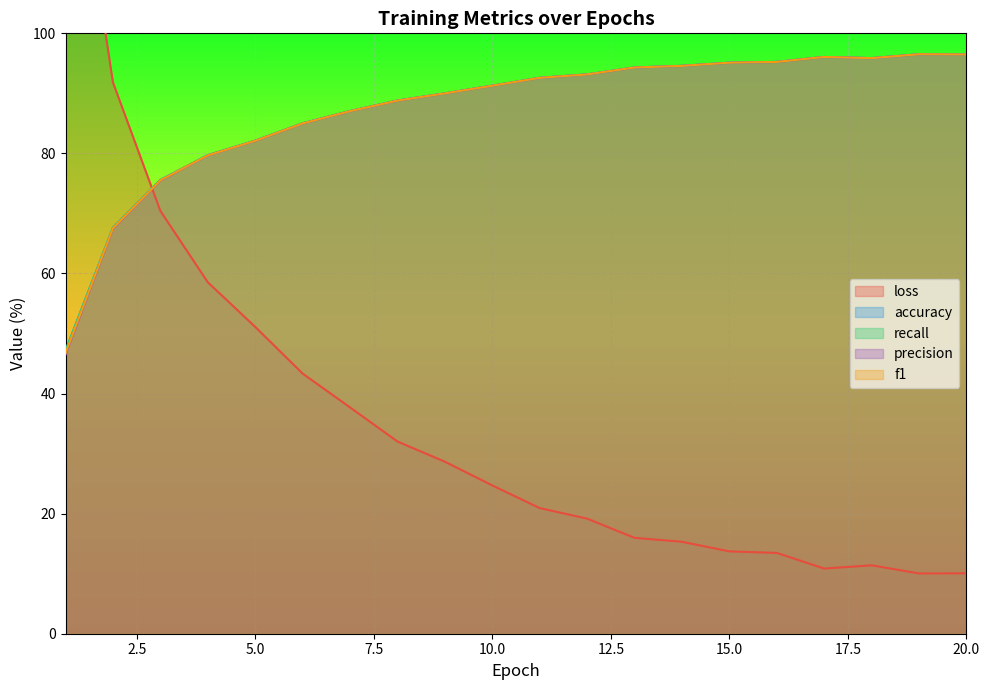

List the labels in order of precision value, smallest first.

1, 2, 3, 4, 5, 6, 7, 8, 9, 10, 11, 12, 13, 14, 15, 16, 18, 17, 20, 19